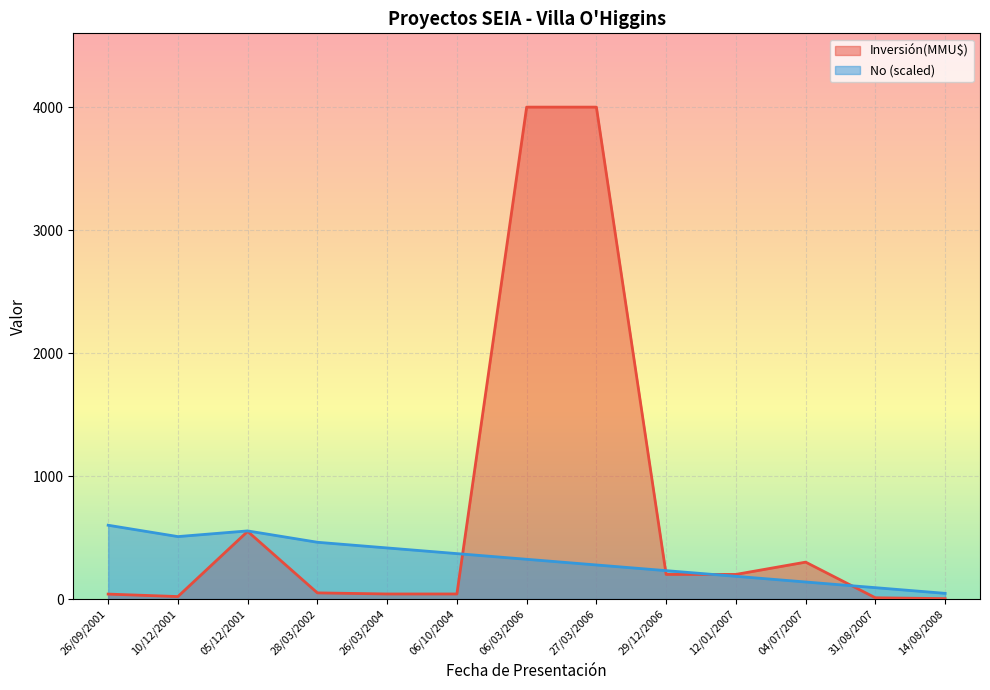

Reading left to right, what are all the values shown in this chart?

Inversión(MMU$): 26/09/2001=40.0	10/12/2001=20.0	05/12/2001=550.0	28/03/2002=50.0	26/03/2004=41.0	06/10/2004=41.0	06/03/2006=4000.0	27/03/2006=4000.0	29/12/2006=200.0	12/01/2007=200.0	04/07/2007=300.0	31/08/2007=10.0	14/08/2008=3.2
No: 26/09/2001=600.0	10/12/2001=507.7	05/12/2001=553.8	28/03/2002=461.5	26/03/2004=415.4	06/10/2004=369.2	06/03/2006=323.1	27/03/2006=276.9	29/12/2006=230.8	12/01/2007=184.6	04/07/2007=138.5	31/08/2007=92.3	14/08/2008=46.2